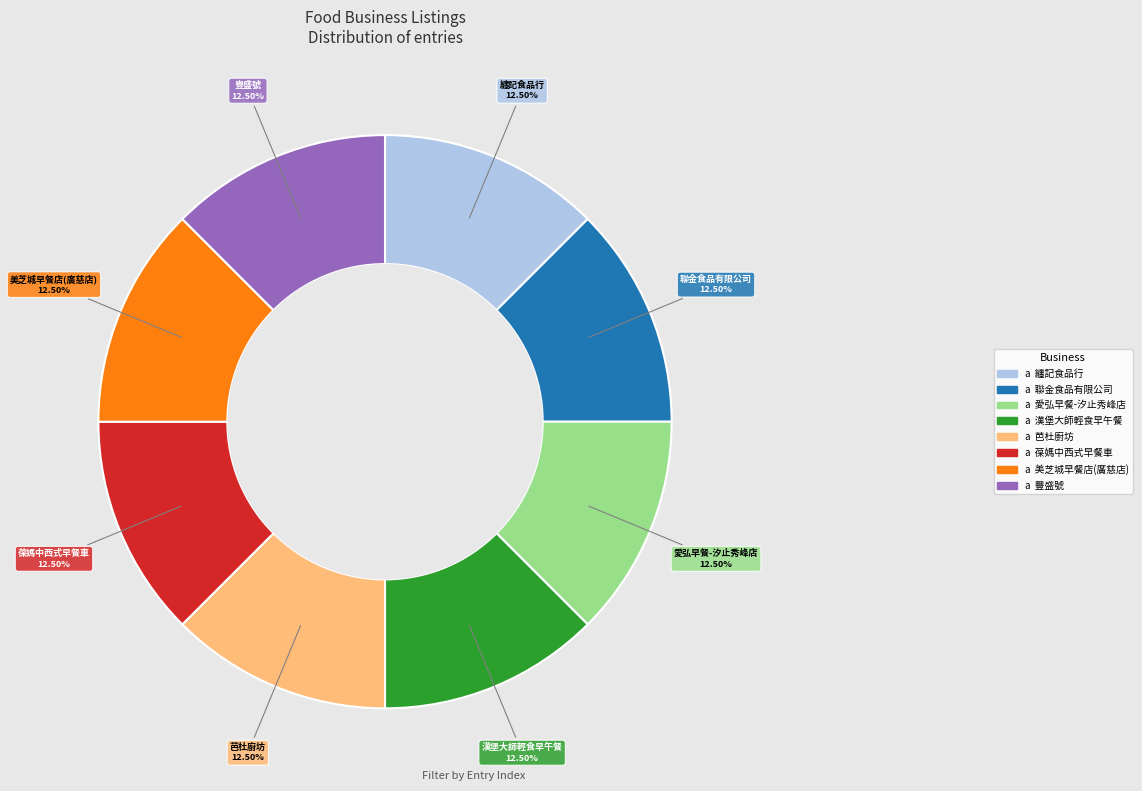

Is there any slice that represents more than half of the pie?

No